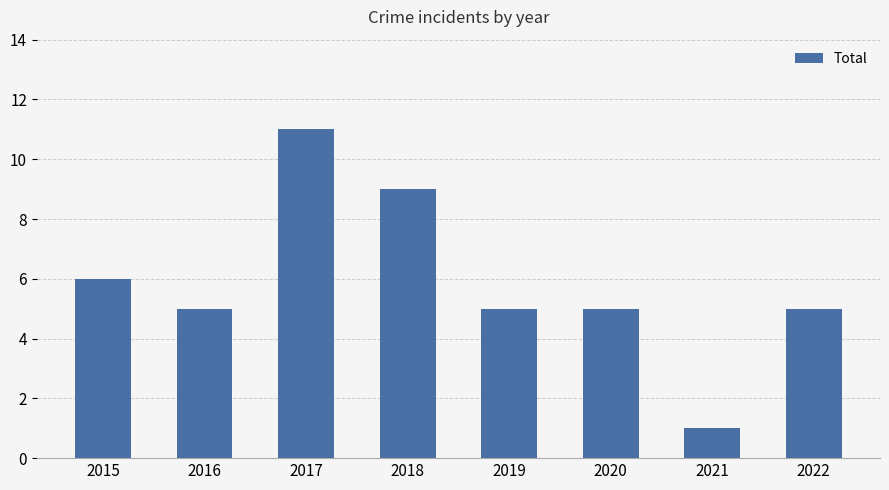

Count the number of categories in the chart.

8